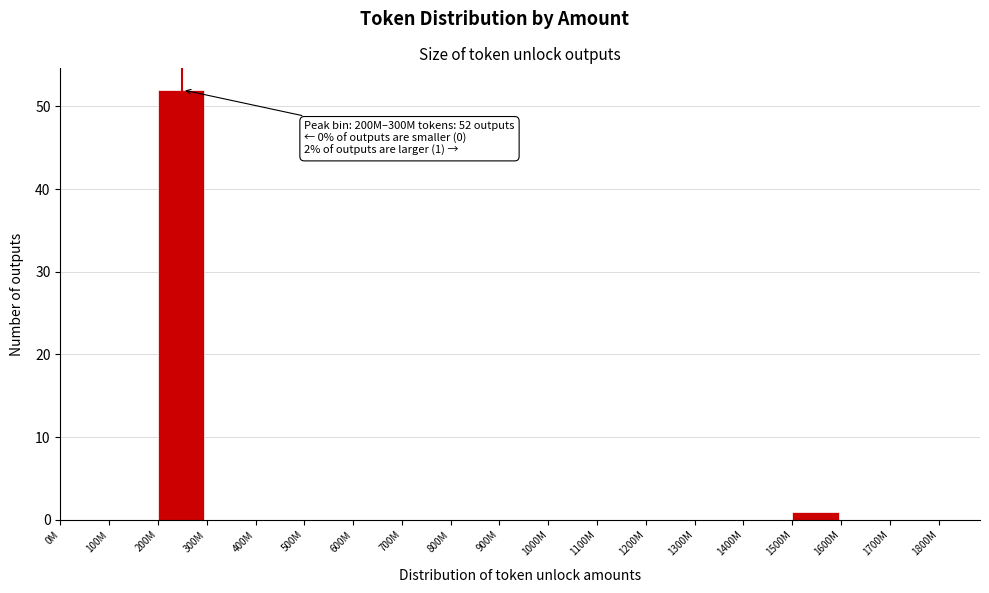

Reading left to right, list all the values displayed in this chart.

0M=0	100M=0	200M=52	300M=0	400M=0	500M=0	600M=0	700M=0	800M=0	900M=0	1000M=0	1100M=0	1200M=0	1300M=0	1400M=0	1500M=1	1600M=0	1700M=0